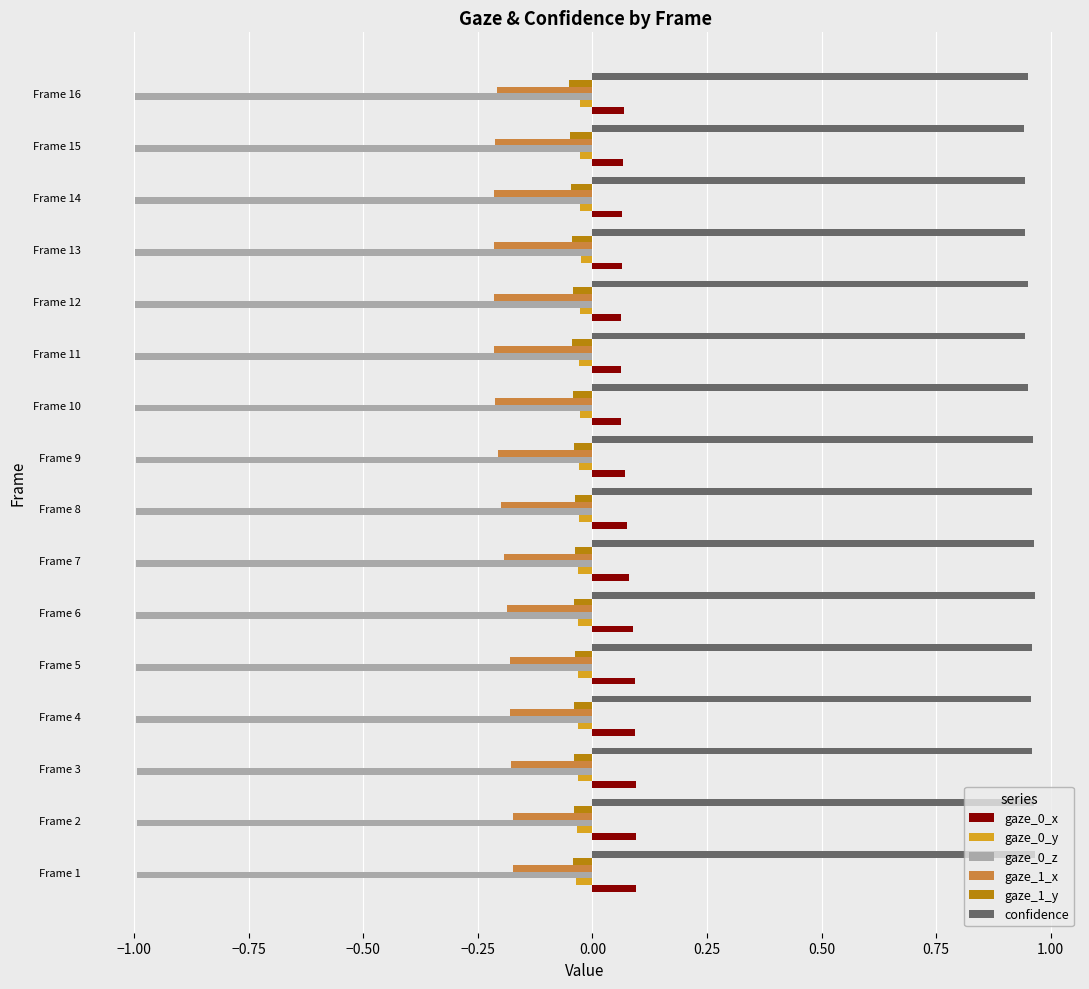

The value of confidence at Frame 1 is 0.3. True or false?

False